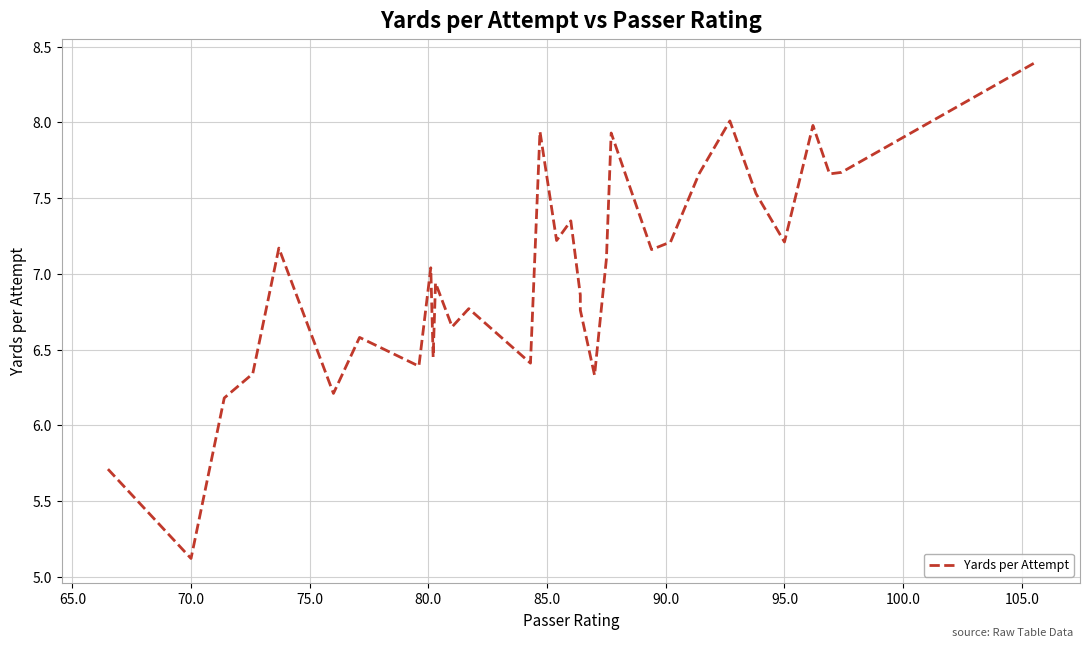

How many series are shown in this chart?

1